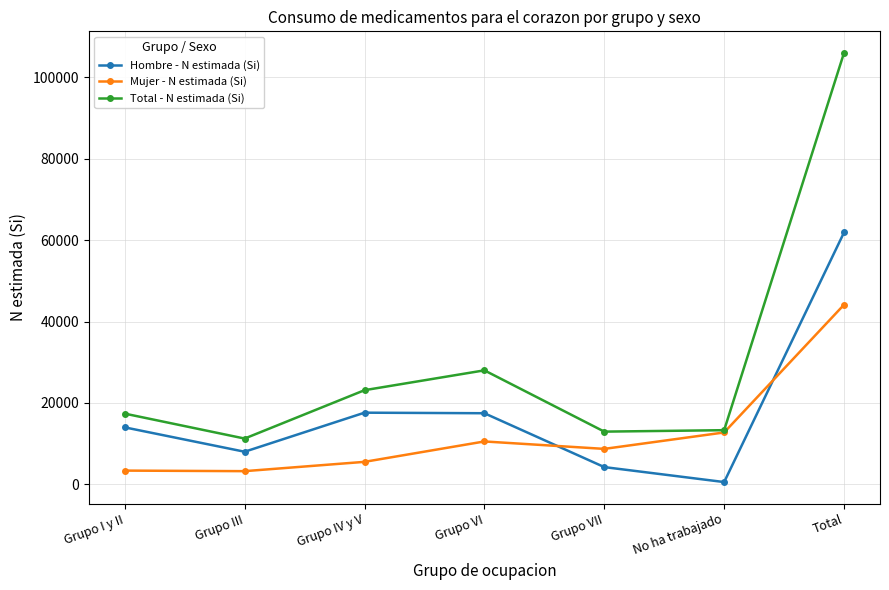

Rank the series by their average value, from lowest to highest.

Mujer - N estimada (Si), Hombre - N estimada (Si), Total - N estimada (Si)